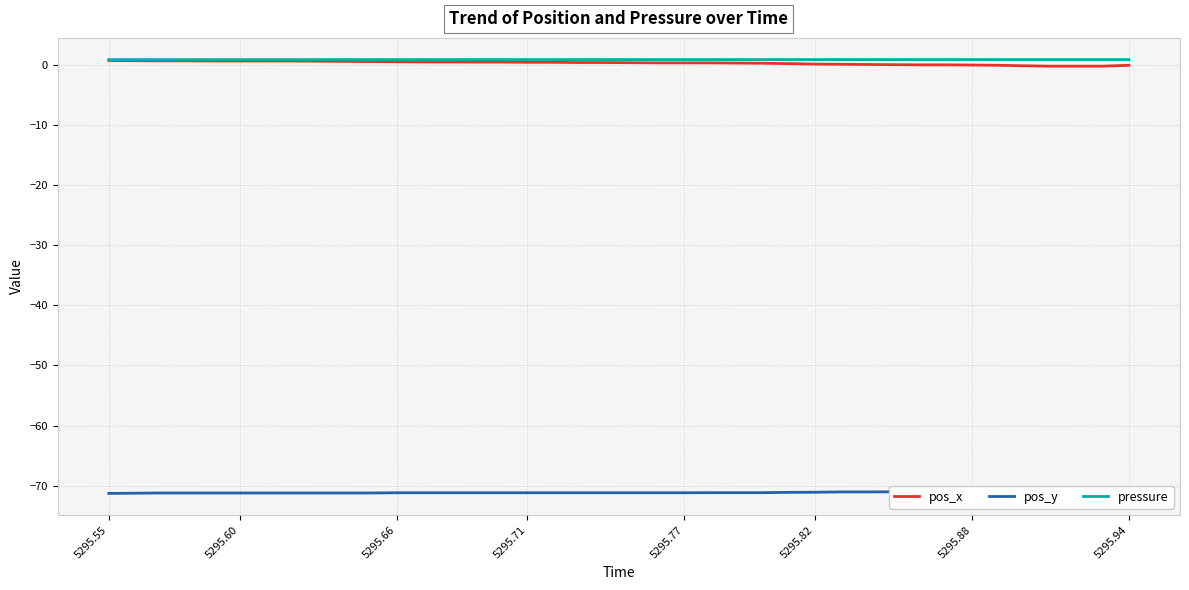

Is it true that pos_x equals 0.2 at 5295.71?

False